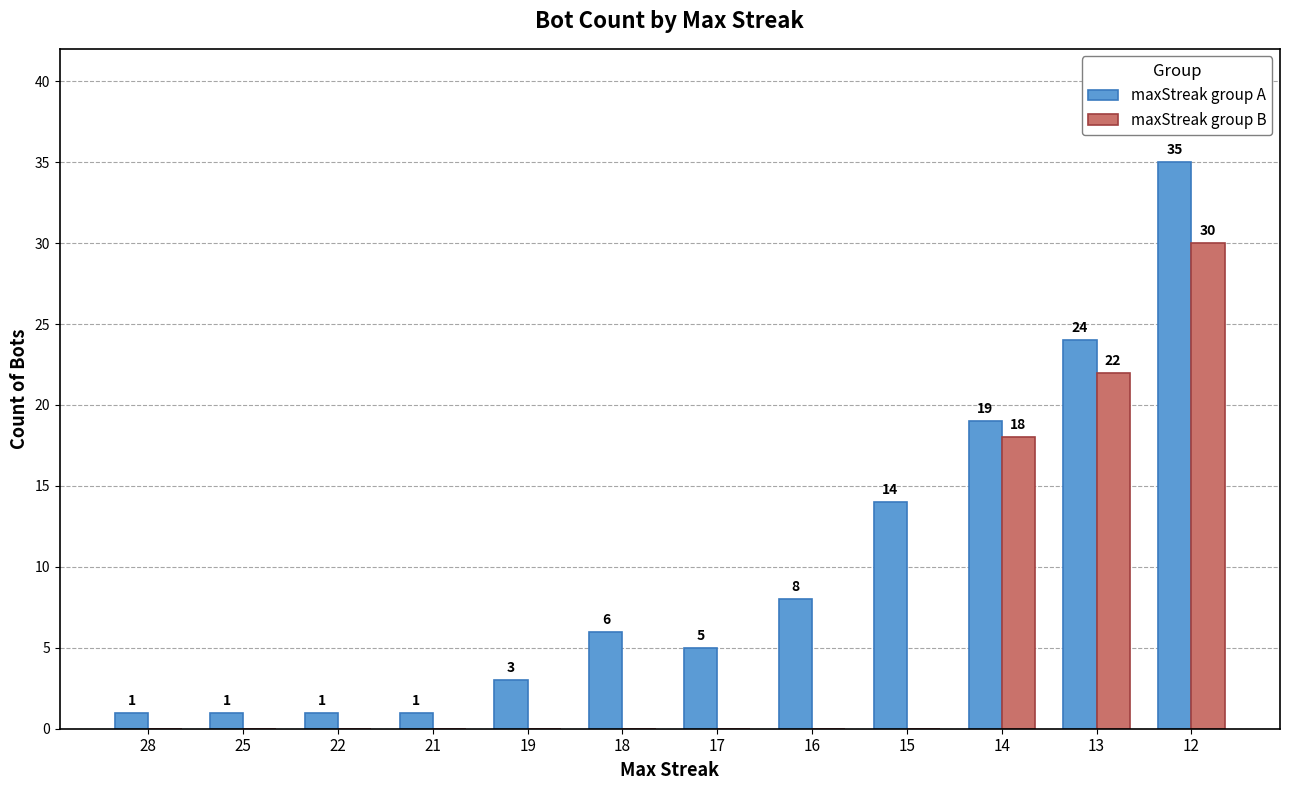

Where is maxStreak group A nearest to the value 18?

14